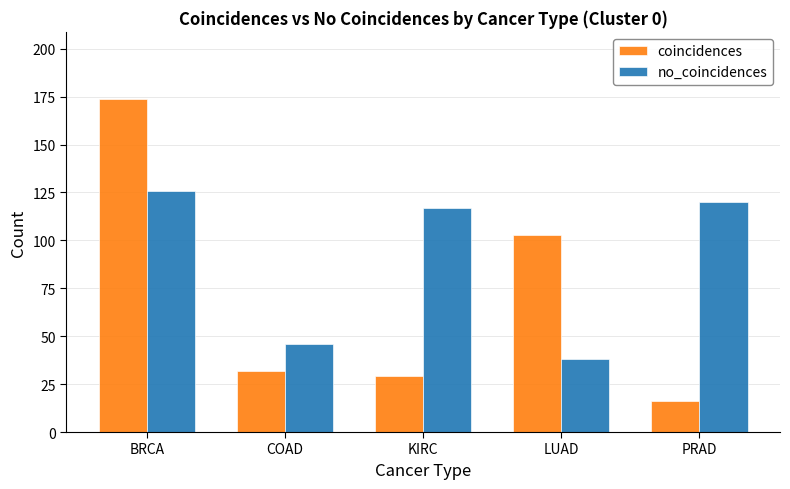

Between COAD and PRAD, which series saw the biggest shift?

no_coincidences